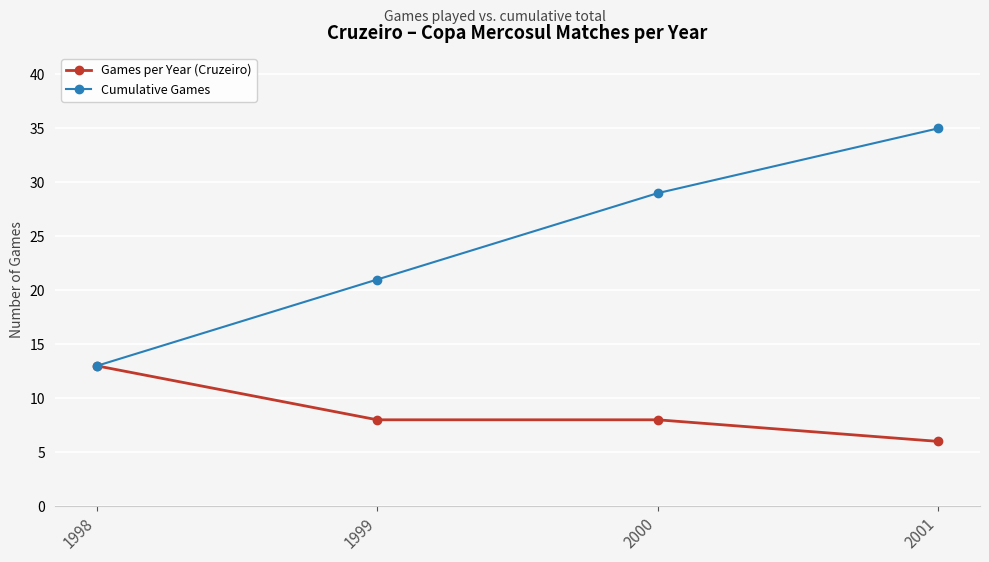

What is the value of the Cumulative Games point at the 4th from the left?

35